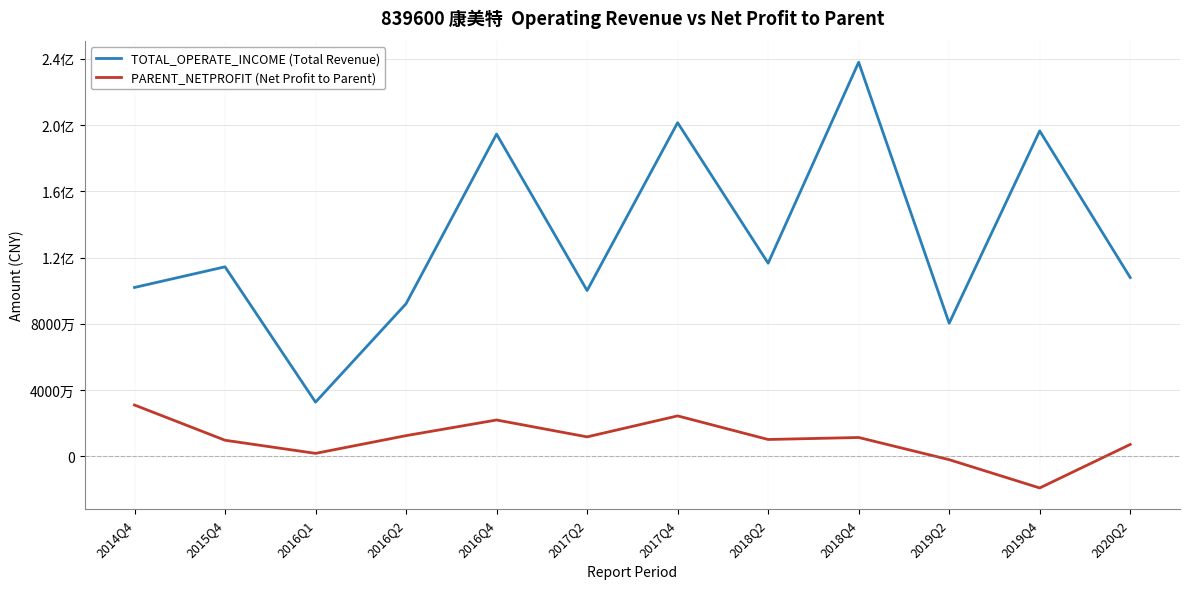

What are all the series names shown in the legend?

TOTAL_OPERATE_INCOME (Total Revenue), PARENT_NETPROFIT (Net Profit to Parent)